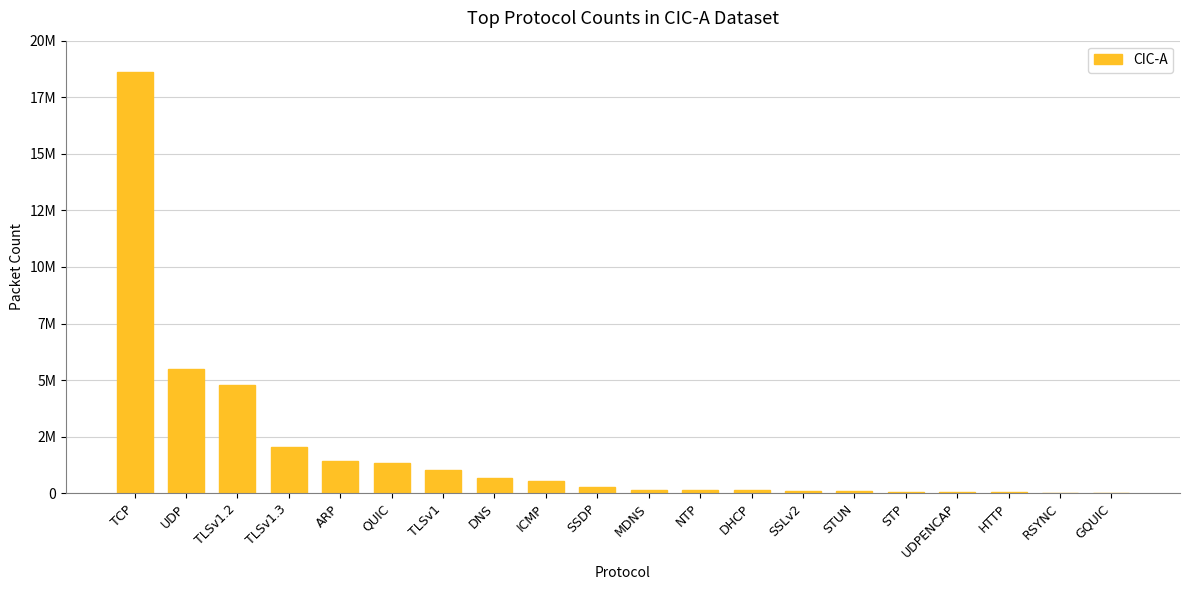

The chart shows a value of 30316 at GQUIC. True or false?

False